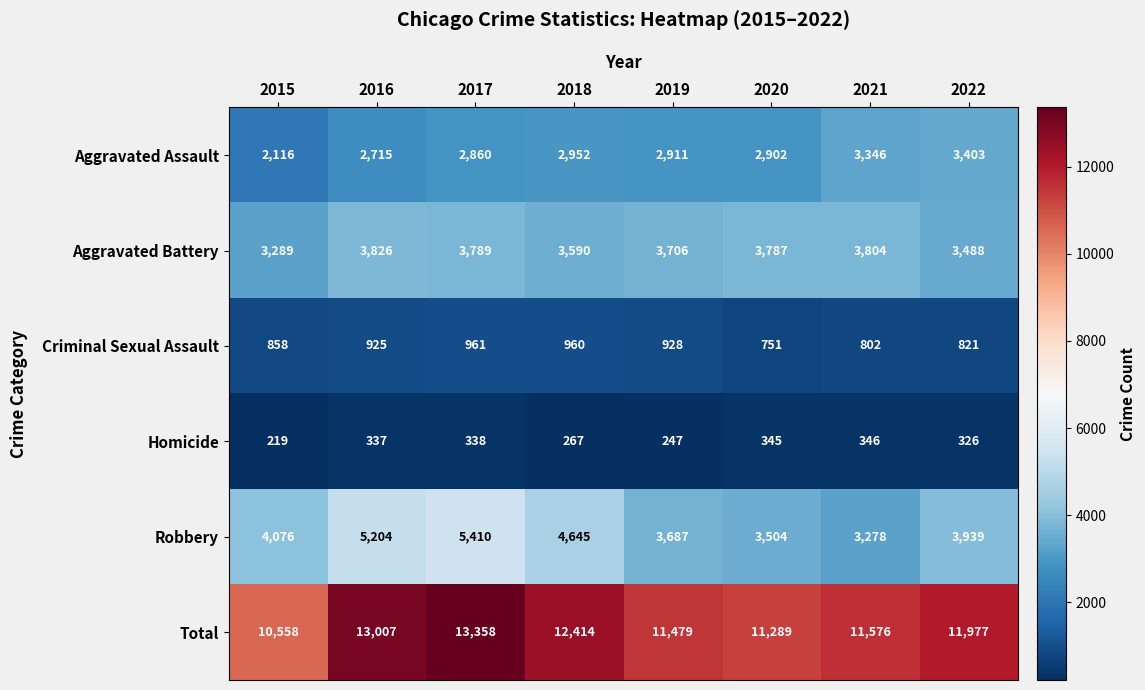

Which series has the largest total across all categories?

Total